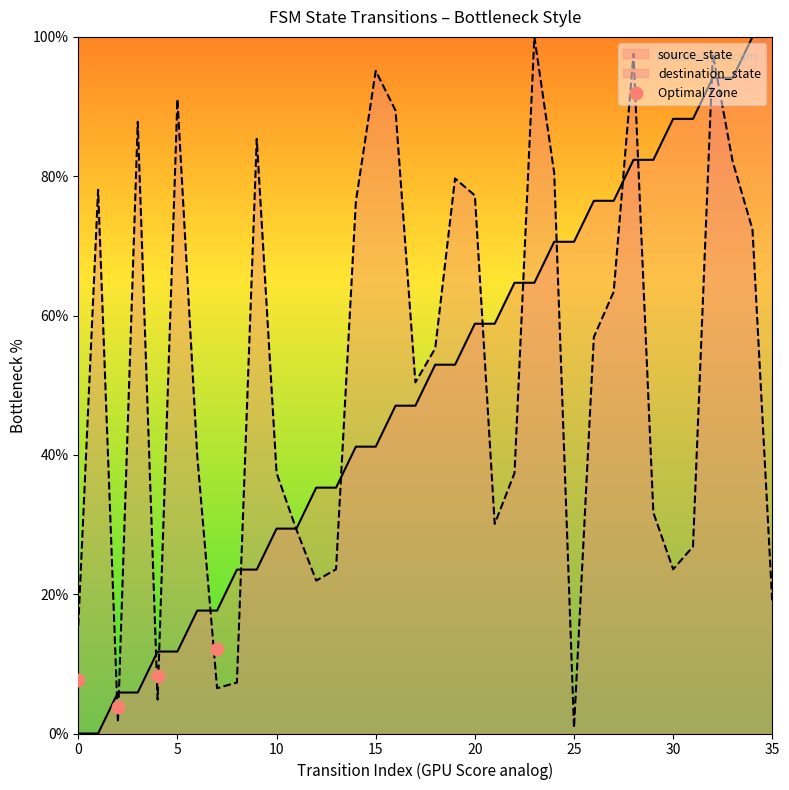

What is the highest value of the destination_state series?

100.0